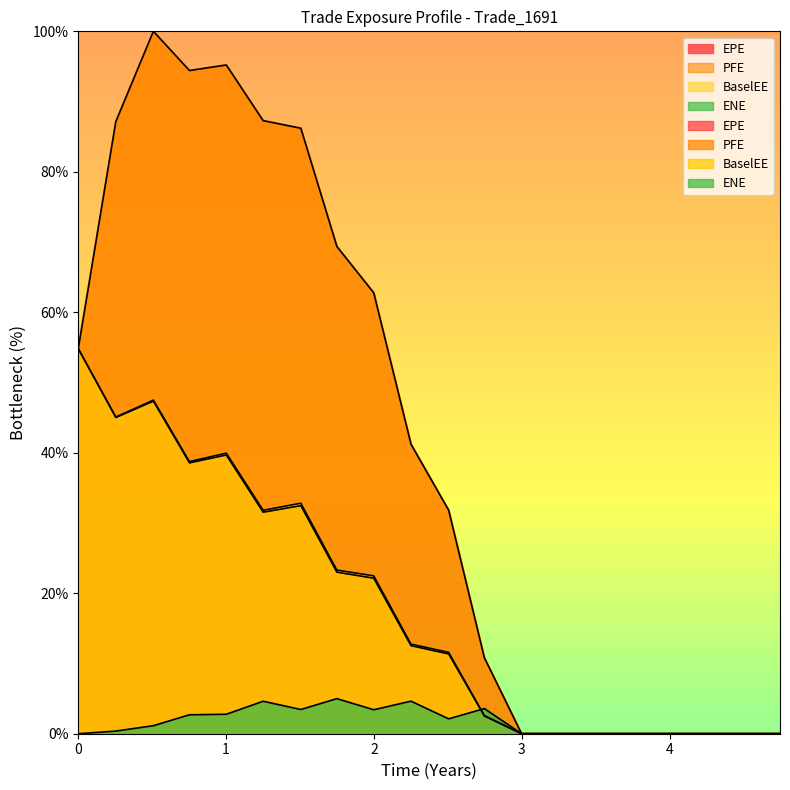

Reading left to right, what are all the values shown in this chart?

EPE: 0=54.8	1=45.0	2=47.3	3=38.6	4=39.7	5=31.5	6=32.5	7=23.0	8=22.1	9=12.5	10=11.4	11=2.5	12=0.0	13=0.0	14=0.0	15=0.0	16=0.0	17=0.0	18=0.0	19=0.0
PFE: 0=54.8	1=87.2	2=100.0	3=94.4	4=95.2	5=87.3	6=86.2	7=69.4	8=62.8	9=41.2	10=31.8	11=10.8	12=0.0	13=0.0	14=0.0	15=0.0	16=0.0	17=0.0	18=0.0	19=0.0
BaselEE: 0=54.8	1=45.1	2=47.5	3=38.8	4=39.9	5=31.8	6=32.8	7=23.3	8=22.5	9=12.8	10=11.6	11=2.6	12=0.0	13=0.0	14=0.0	15=0.0	16=0.0	17=0.0	18=0.0	19=0.0
ENE: 0=0.0	1=0.4	2=1.1	3=2.7	4=2.8	5=4.6	6=3.4	7=5.0	8=3.4	9=4.6	10=2.1	11=3.6	12=0.0	13=0.0	14=0.0	15=0.0	16=0.0	17=0.0	18=0.0	19=0.0